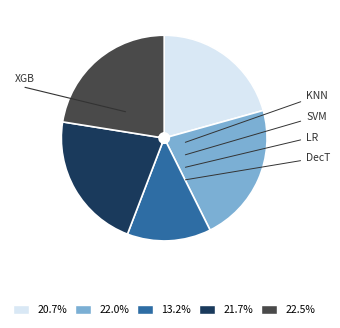

True or false: LR accounts for 13% of the total.

True